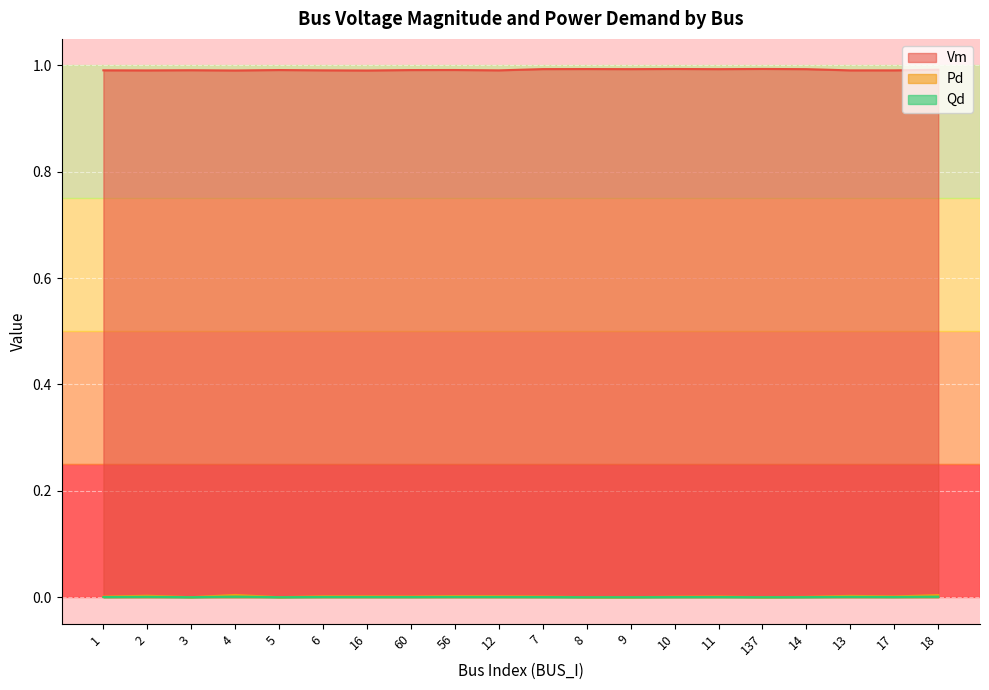

How many interior local peaks does the Pd series have?

6